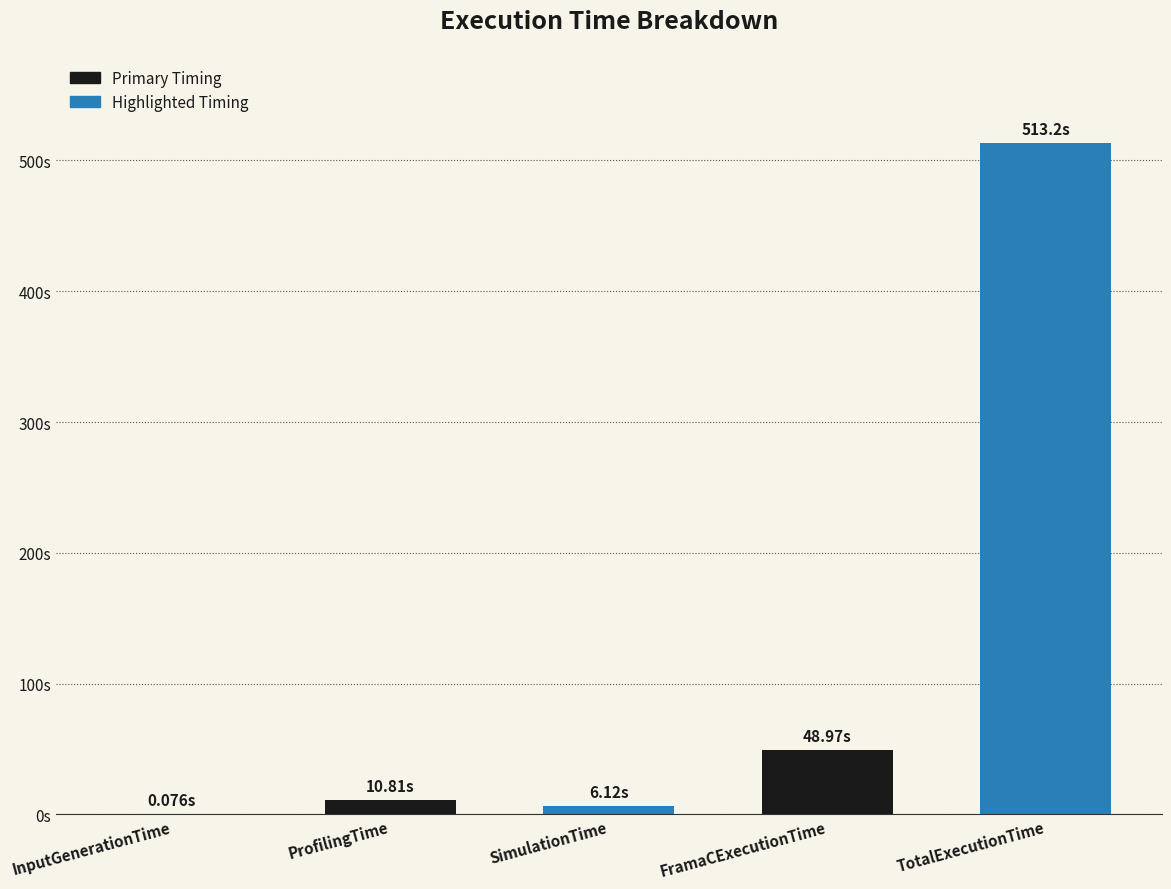

Are the bars horizontal?

No